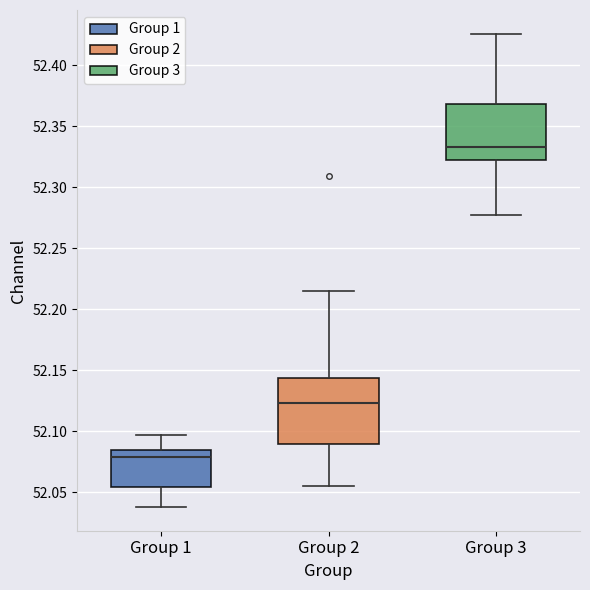

Where does the lower whisker of the box for Group 2 end on the y-axis? The values are not printed on the chart, so give them approximately, as read against the axis.

52.055